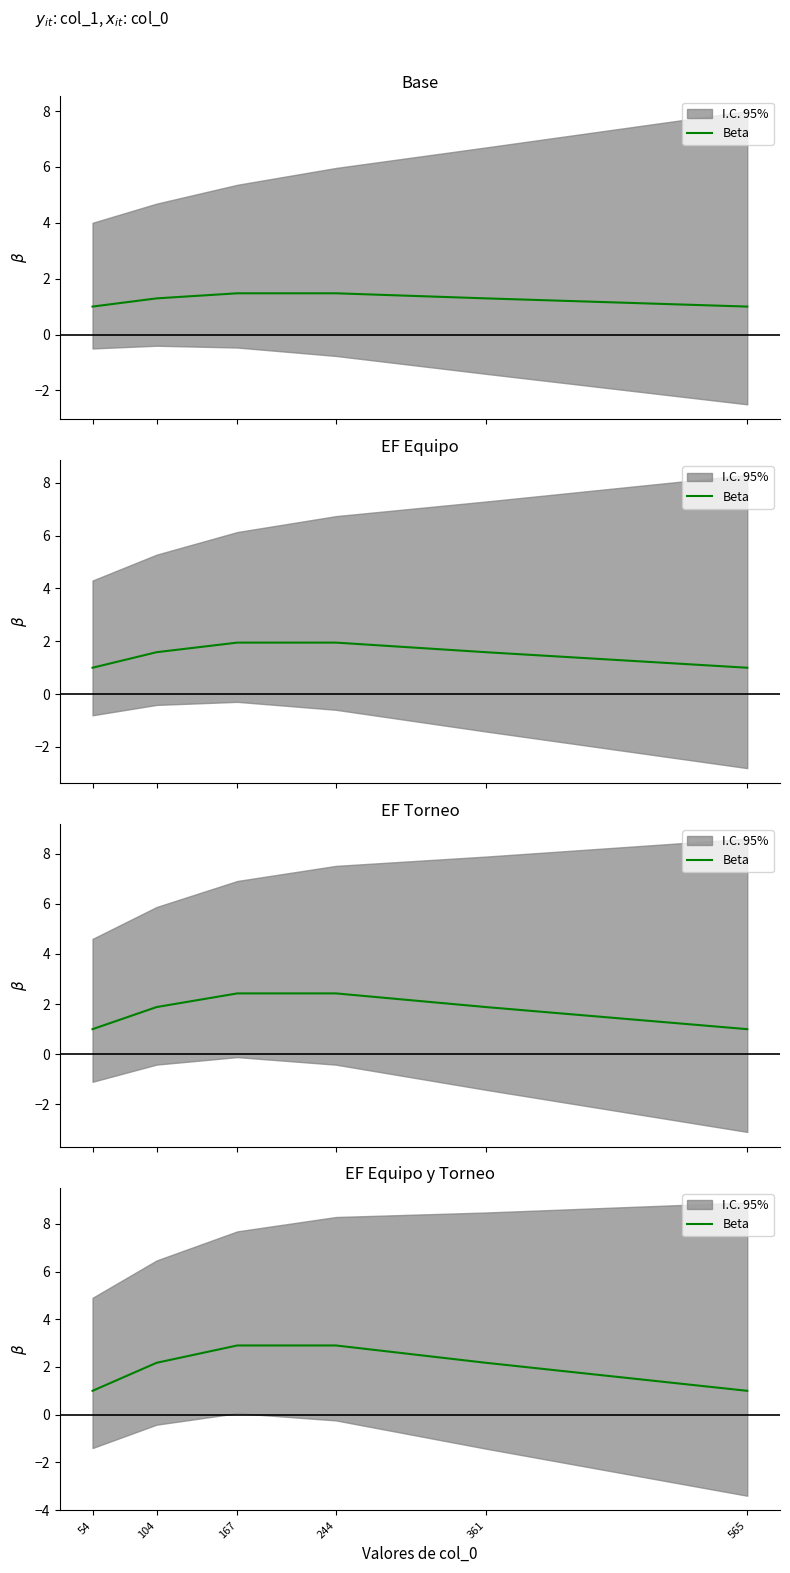

The chart shows a value of 2.2 at 361. True or false?

True